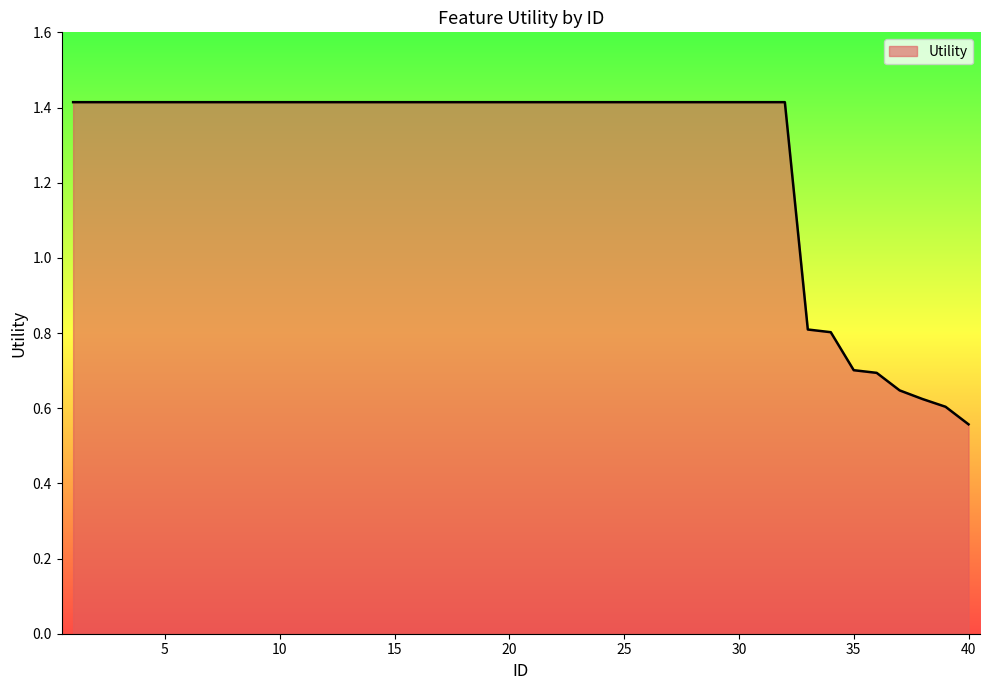

What is the difference between the maximum and minimum values?

0.9